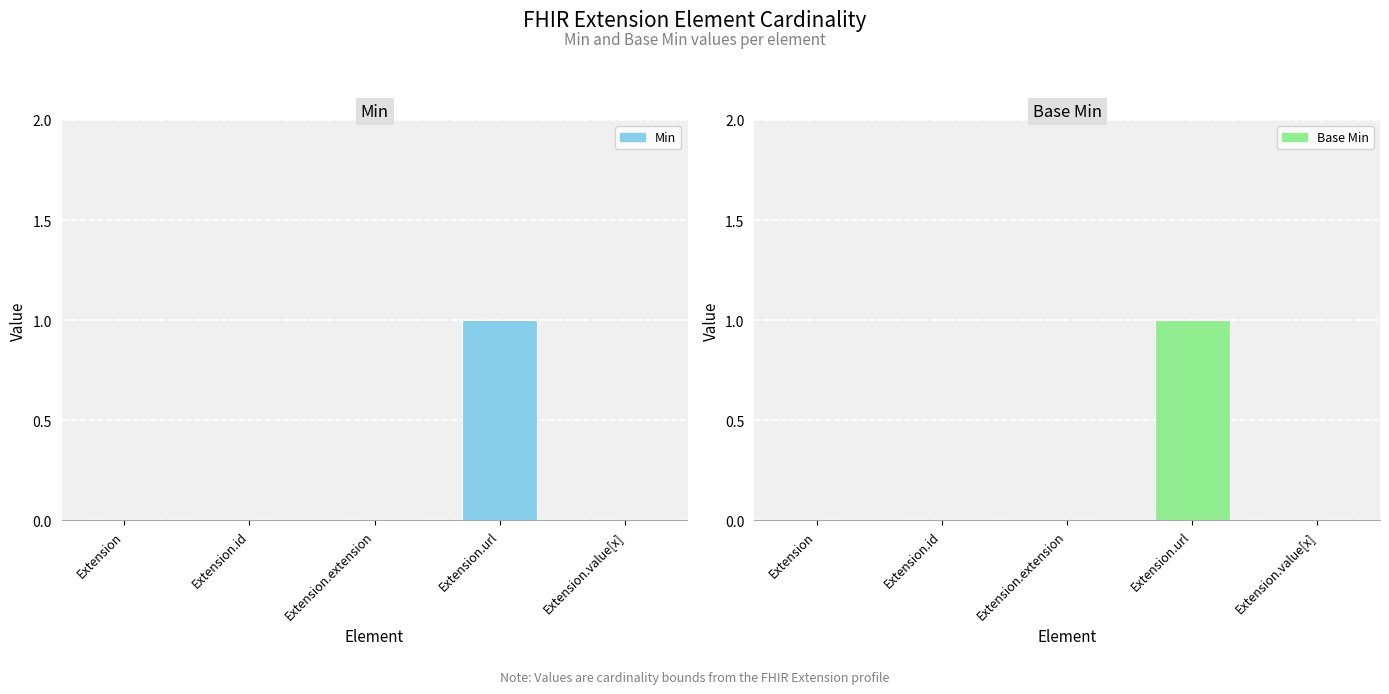

What is the label of the 1st bar from the right?

Extension.value[x]